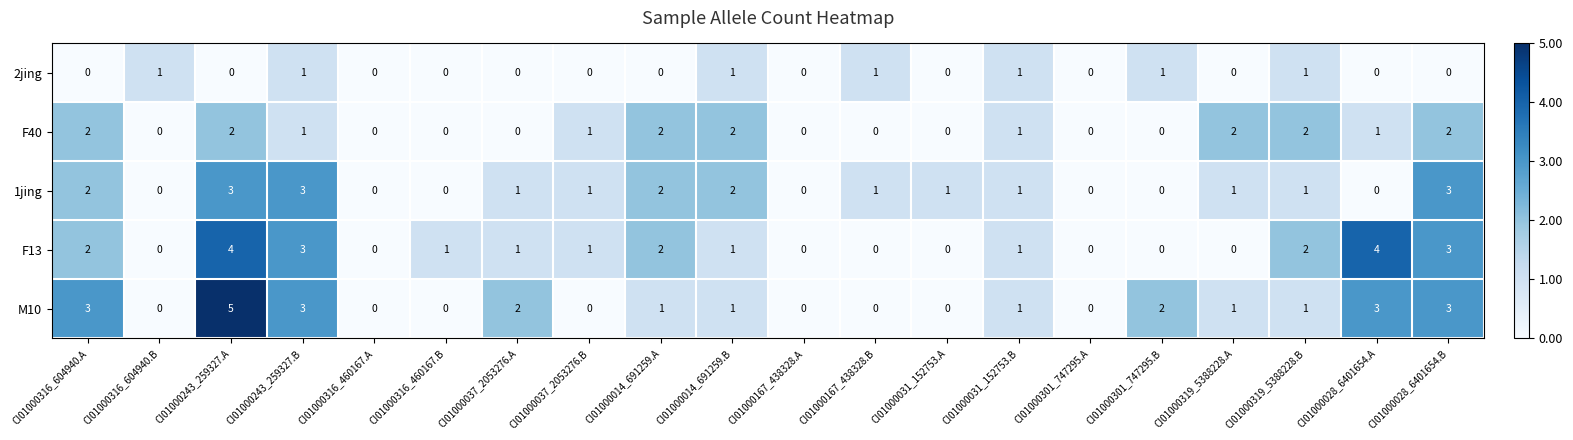

True or false: M10 has a value of 1 at CI01000319_5388228.B.

True